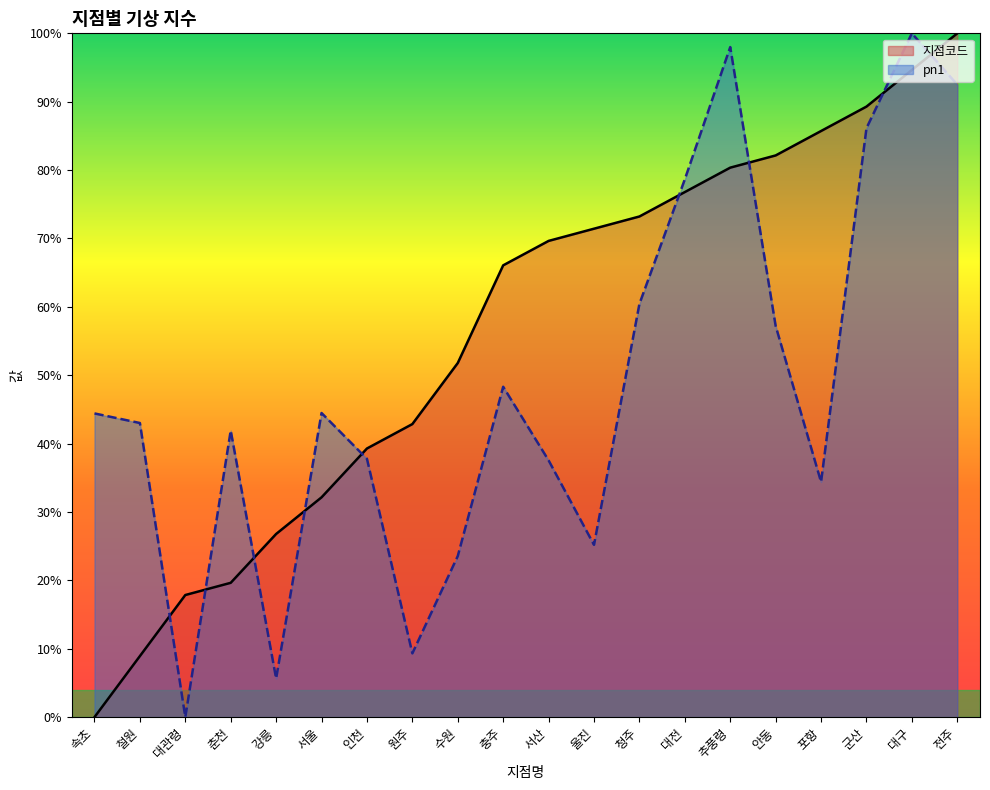

What is the difference between the maximum and minimum values in the 지점코드 series?

100.0